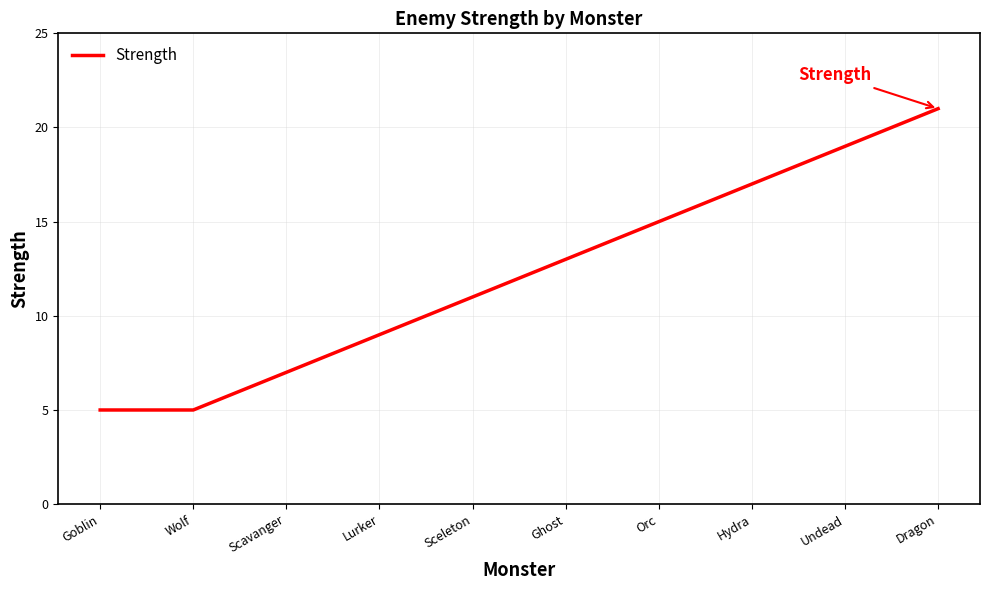

What value does the data have at Scavanger?

7